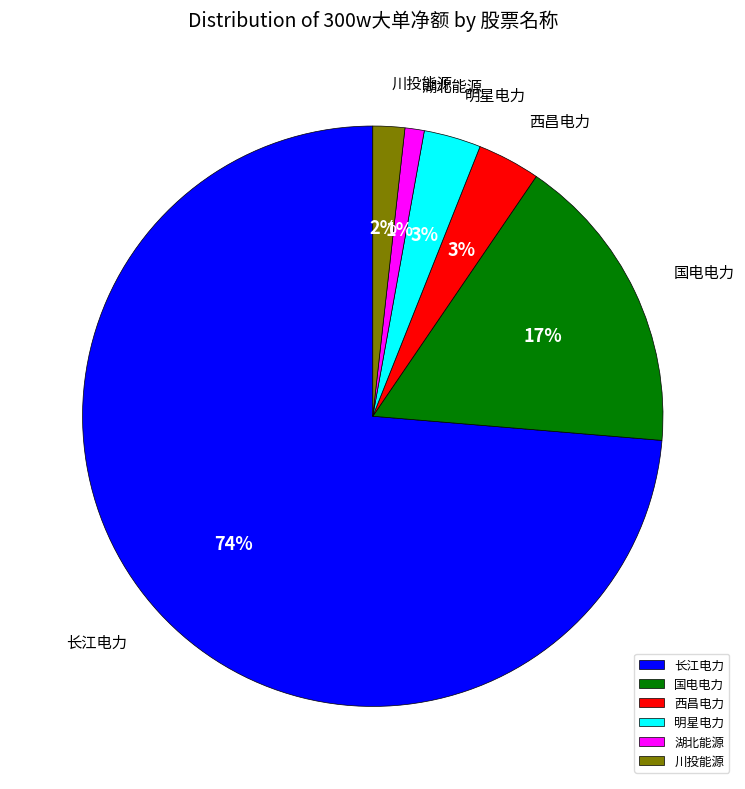

Combined, do 长江电力 and 西昌电力 account for over 50%?

Yes